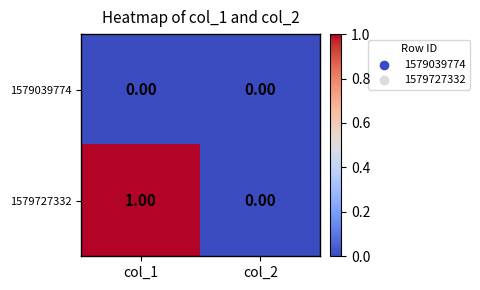

Which series has the largest total across all categories?

1579727332